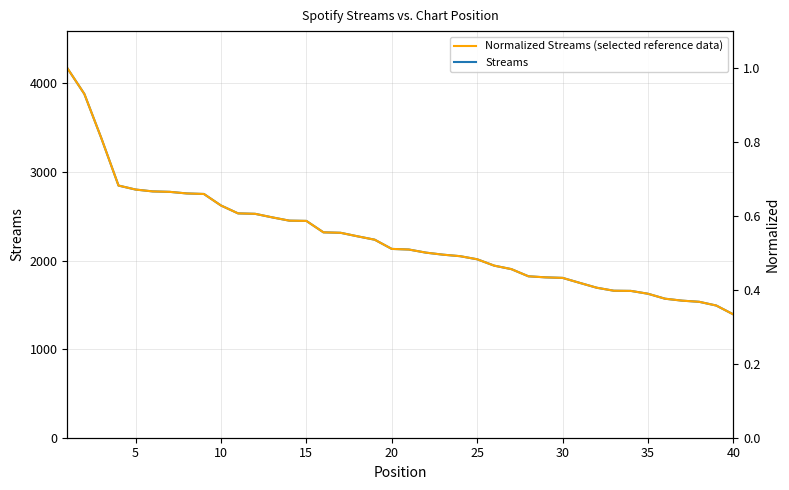

Reading left to right, list all the values displayed in this chart.

Streams: 4172.0	3880.0	3378.0	2846.0	2801.0	2780.0	2775.0	2757.0	2751.0	2621.0	2532.0	2527.0	2487.0	2450.0	2447.0	2318.0	2313.0	2273.0	2235.0	2131.0	2124.0	2089.0	2066.0	2049.0	2014.0	1942.0	1903.0	1822.0	1810.0	1804.0	1748.0	1693.0	1659.0	1657.0	1625.0	1569.0	1547.0	1534.0	1492.0	1392.0
Normalized Streams (selected reference data): 1.0	0.9	0.8	0.7	0.7	0.7	0.7	0.7	0.7	0.6	0.6	0.6	0.6	0.6	0.6	0.6	0.6	0.5	0.5	0.5	0.5	0.5	0.5	0.5	0.5	0.5	0.5	0.4	0.4	0.4	0.4	0.4	0.4	0.4	0.4	0.4	0.4	0.4	0.4	0.3